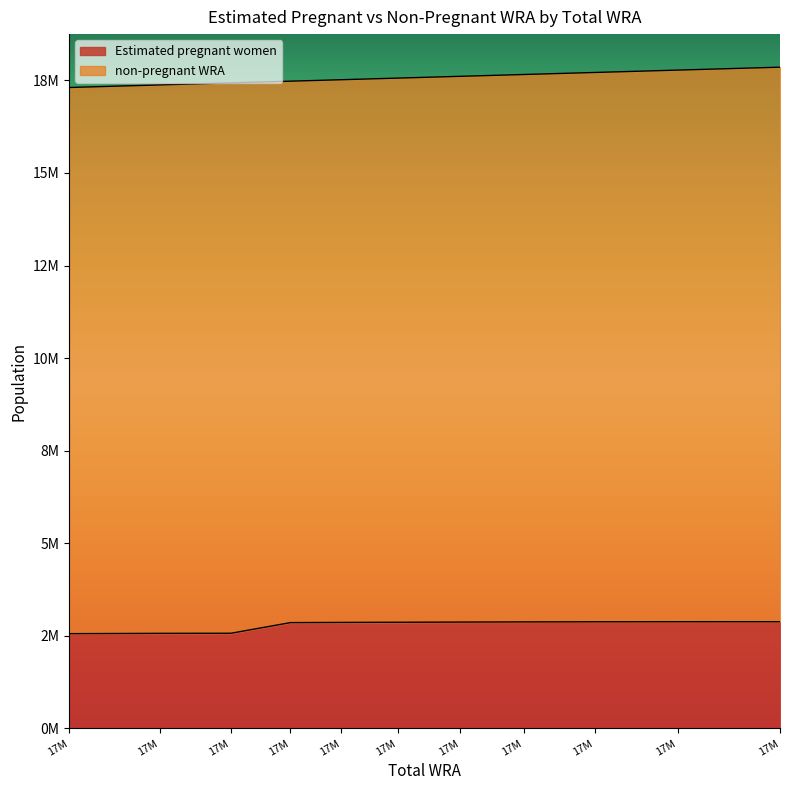

Rank the categories by value from highest to lowest.

17M, 17M, 17M, 17M, 17M, 17M, 17M, 17M, 17M, 17M, 17M